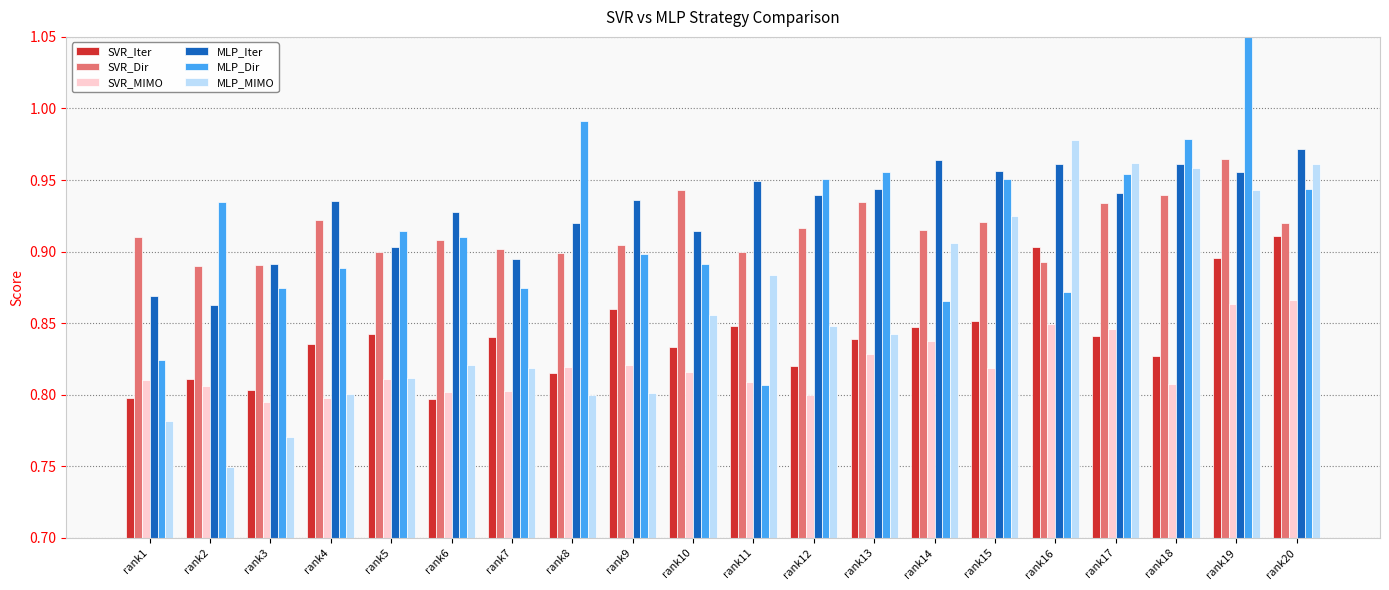

How many MLP_Iter values are between 0 and 1?

20